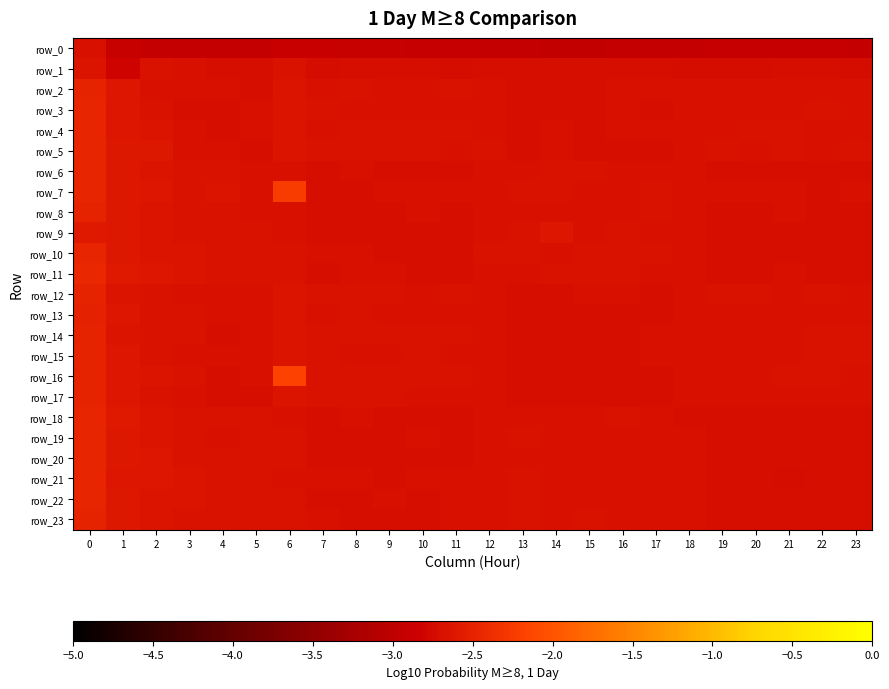

How many categories are shown in the chart?

24